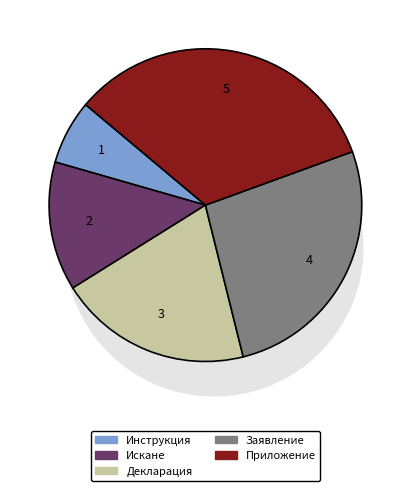

Does Искане represent more than half of the total?

No